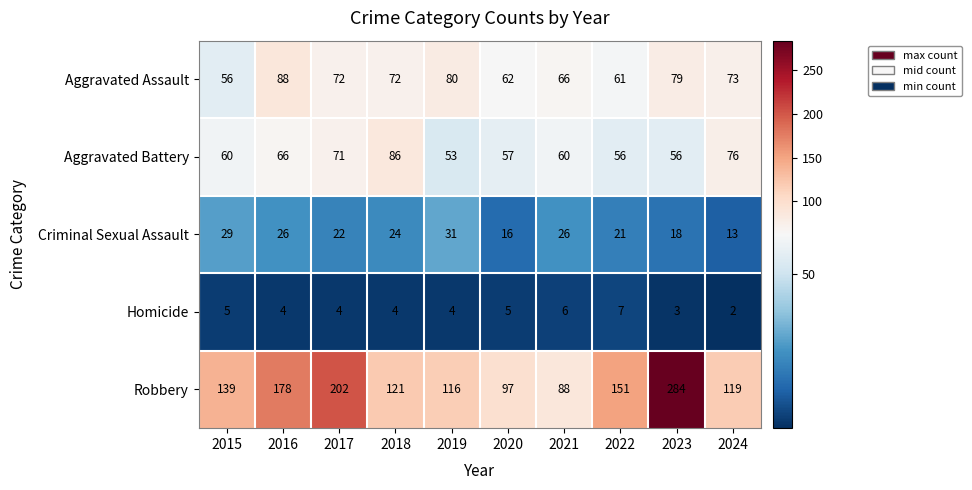

Which series has the widest spread of values?

Robbery